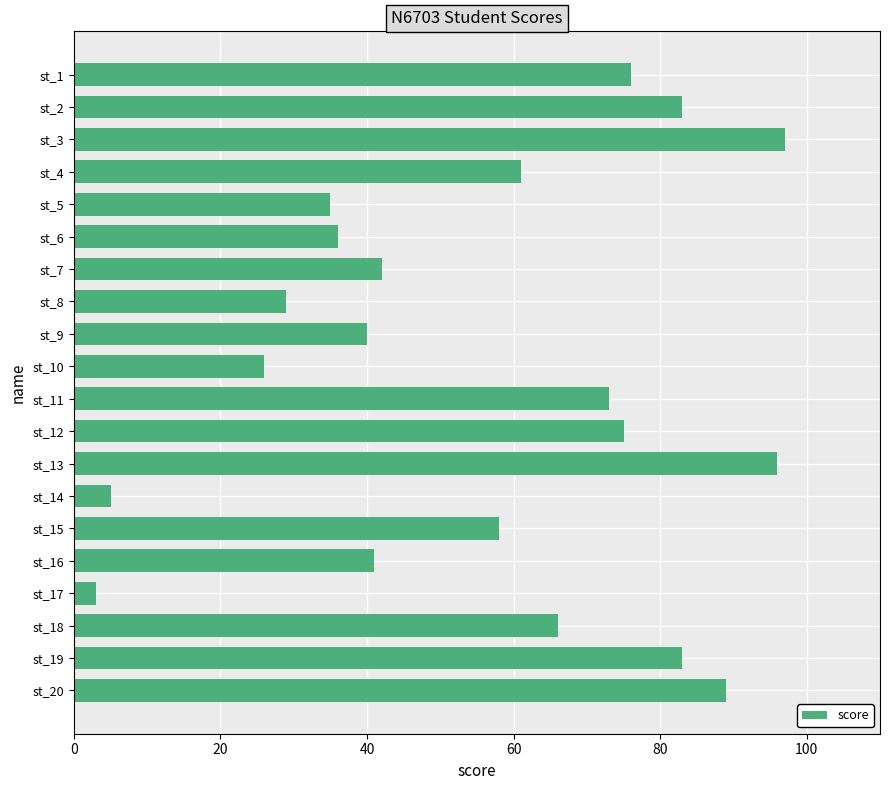

What is the sum of all values?

1114